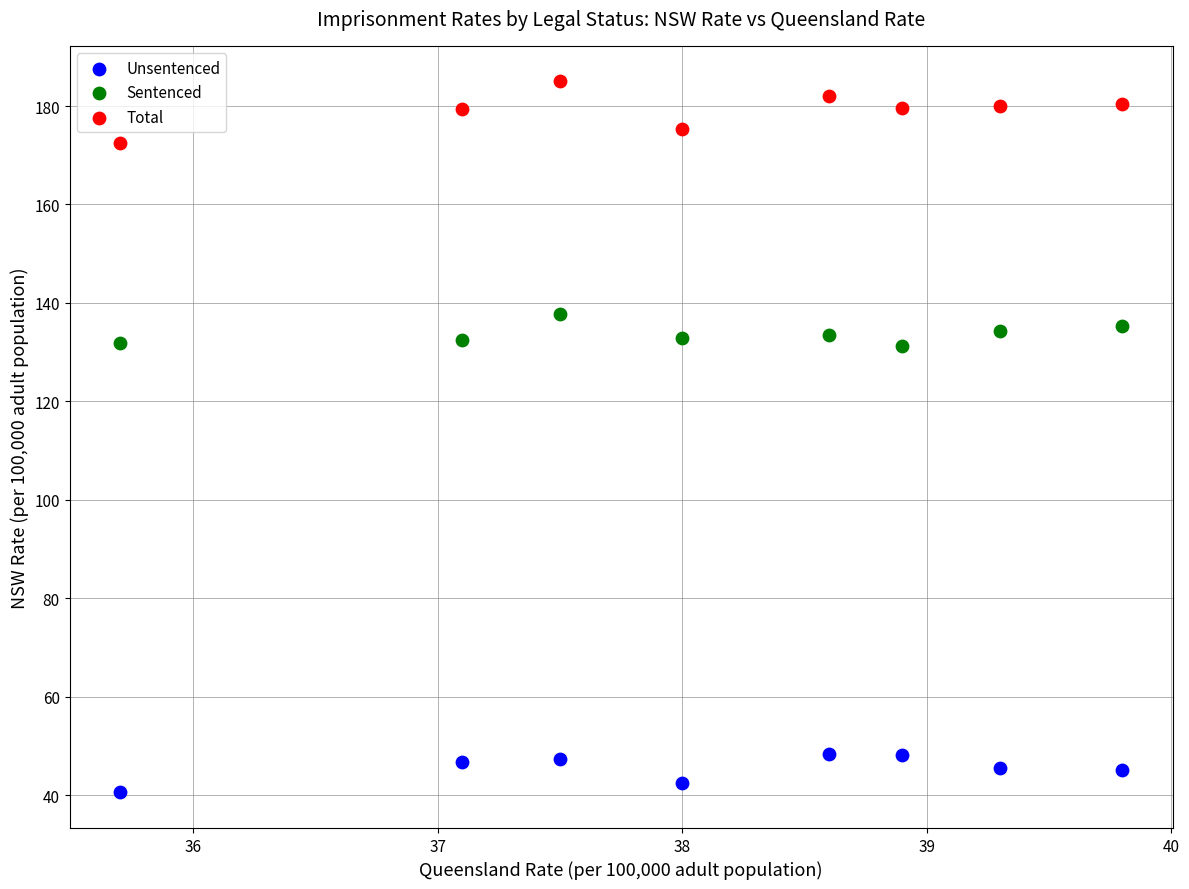

What is the X range (max minus min) for the scatter plot?

4.1